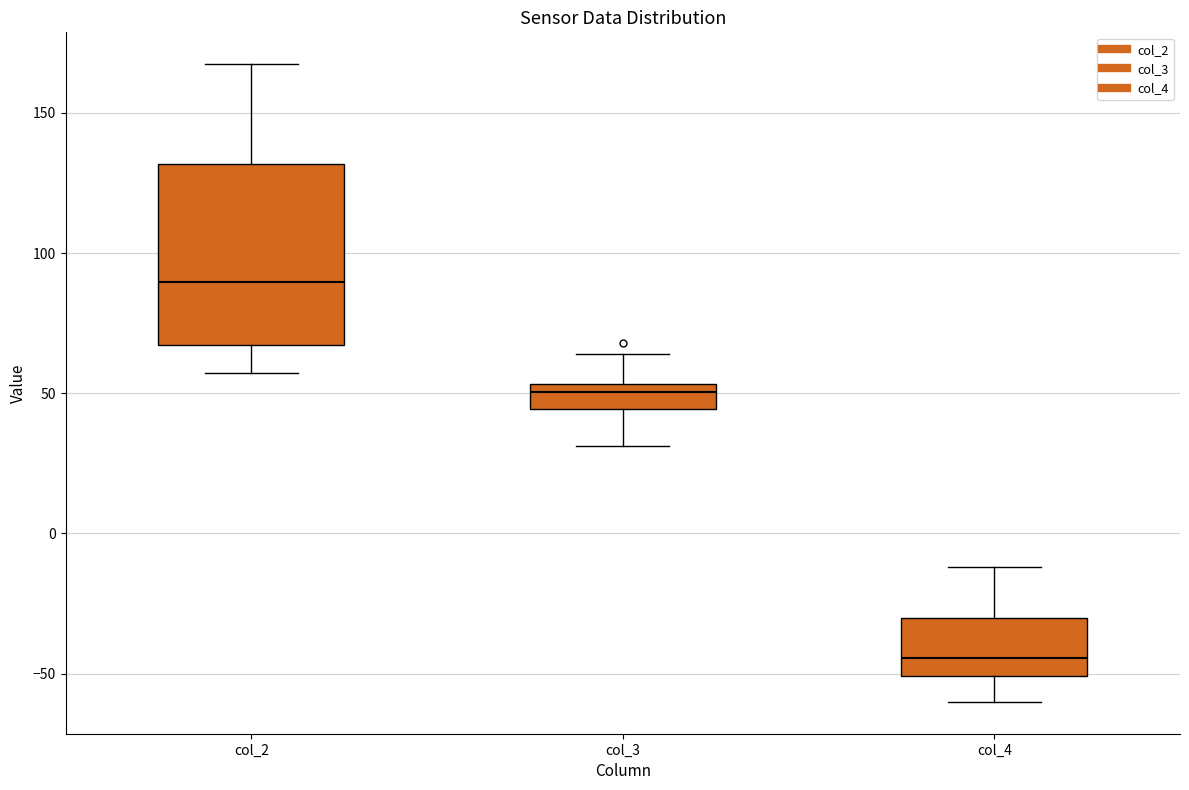

Which box is the tallest, from its lower edge to its upper edge?

col_2